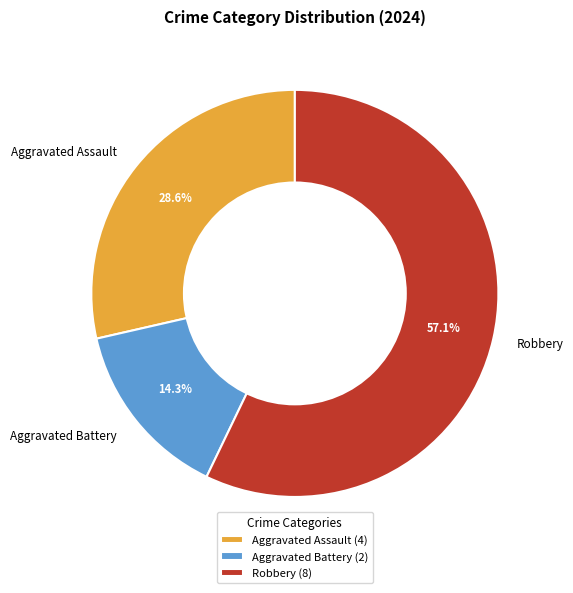

Rank the categories by value from lowest to highest.

Aggravated Battery, Aggravated Assault, Robbery